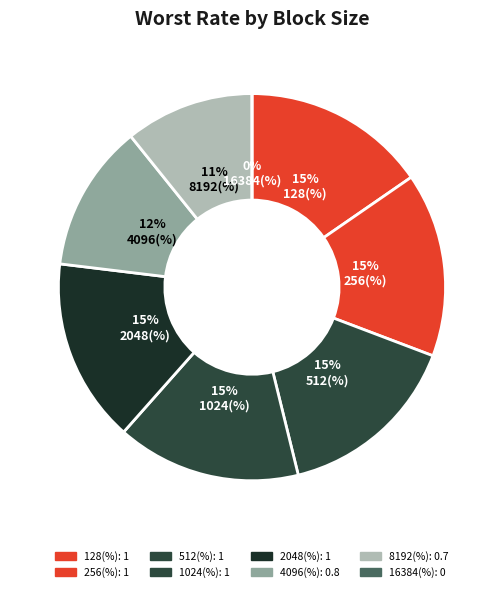

To the nearest percent, what is the difference between the largest and smallest slice percentages?

15%